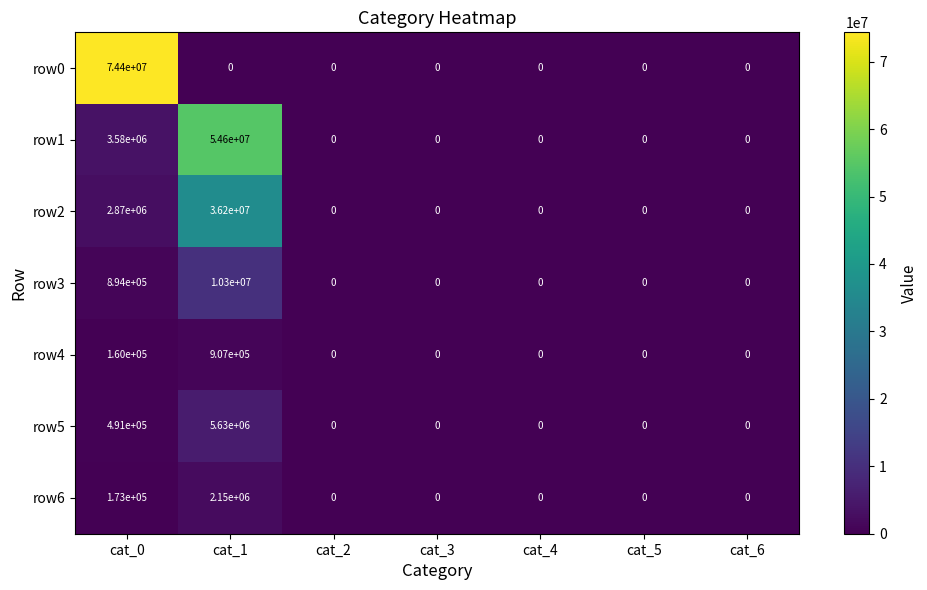

The value of row4 at cat_6 is 342277. True or false?

False